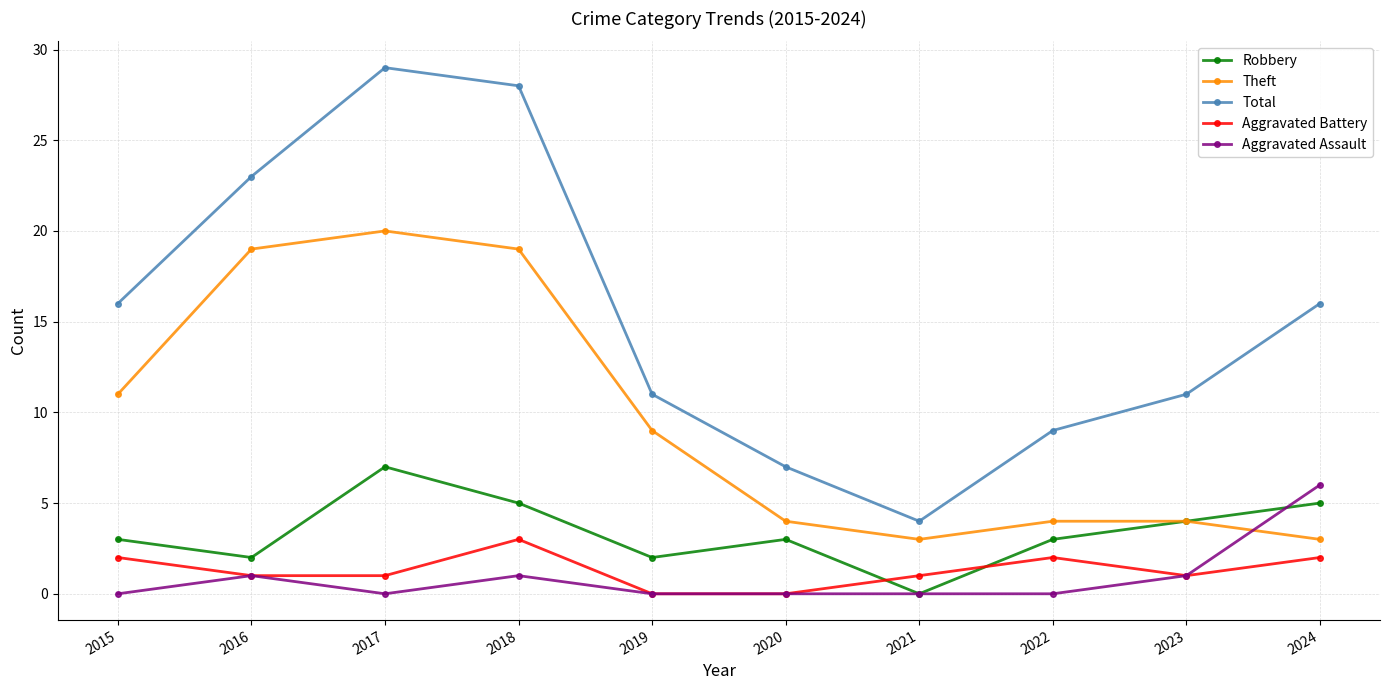

Reading left to right, extract all data points from this chart.

Robbery: 3	2	7	5	2	3	0	3	4	5
Theft: 11	19	20	19	9	4	3	4	4	3
Total: 16	23	29	28	11	7	4	9	11	16
Aggravated Battery: 2	1	1	3	0	0	1	2	1	2
Aggravated Assault: 0	1	0	1	0	0	0	0	1	6